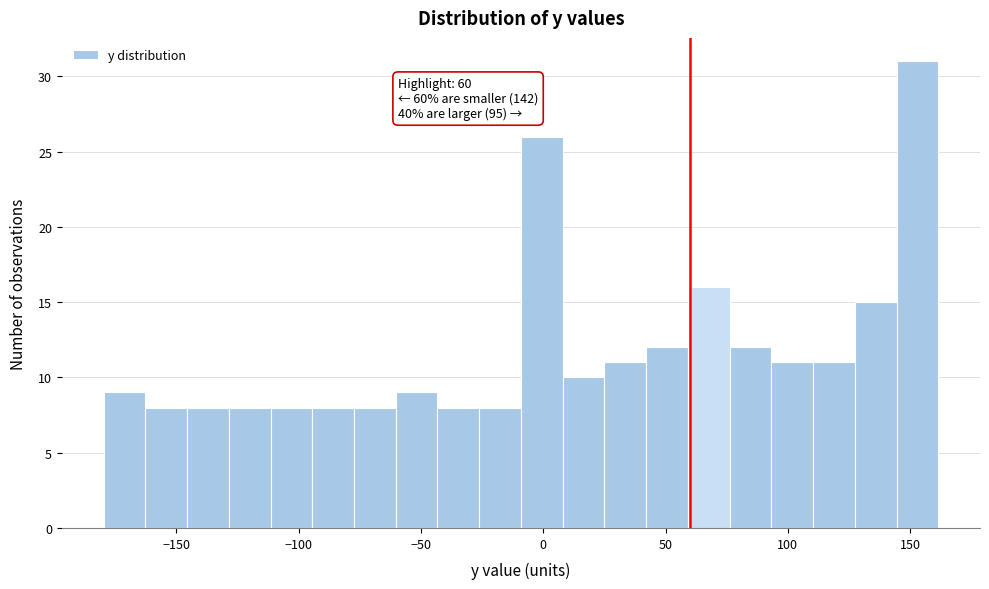

Read against the x-axis, roughly where is the centre of the tallest bar?

155